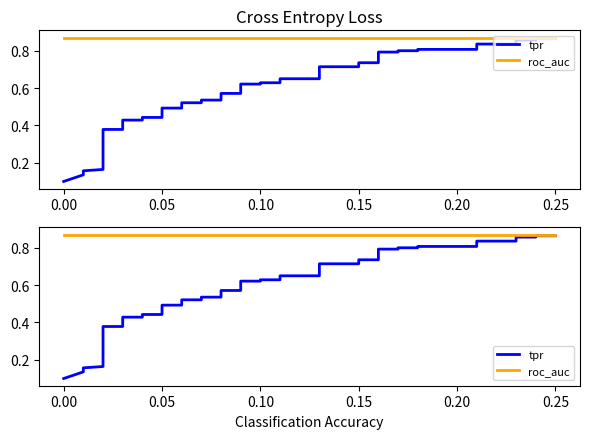

Which series has the largest total across all categories?

roc_auc